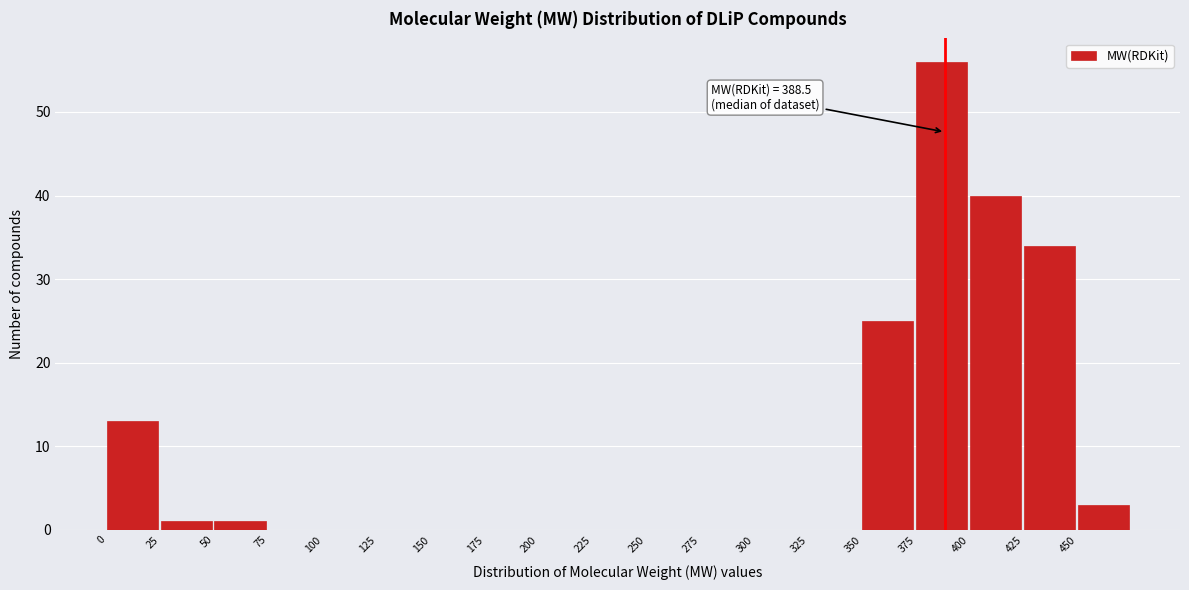

Which range on the x-axis has the tallest bar?

375 to 400